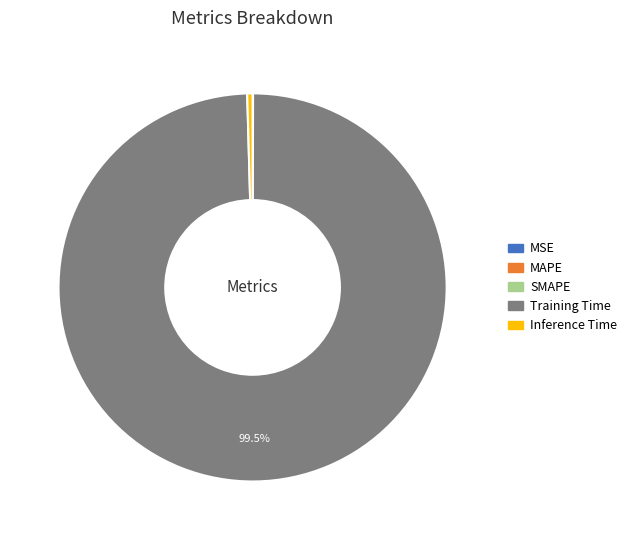

Does any single category account for the majority?

Yes